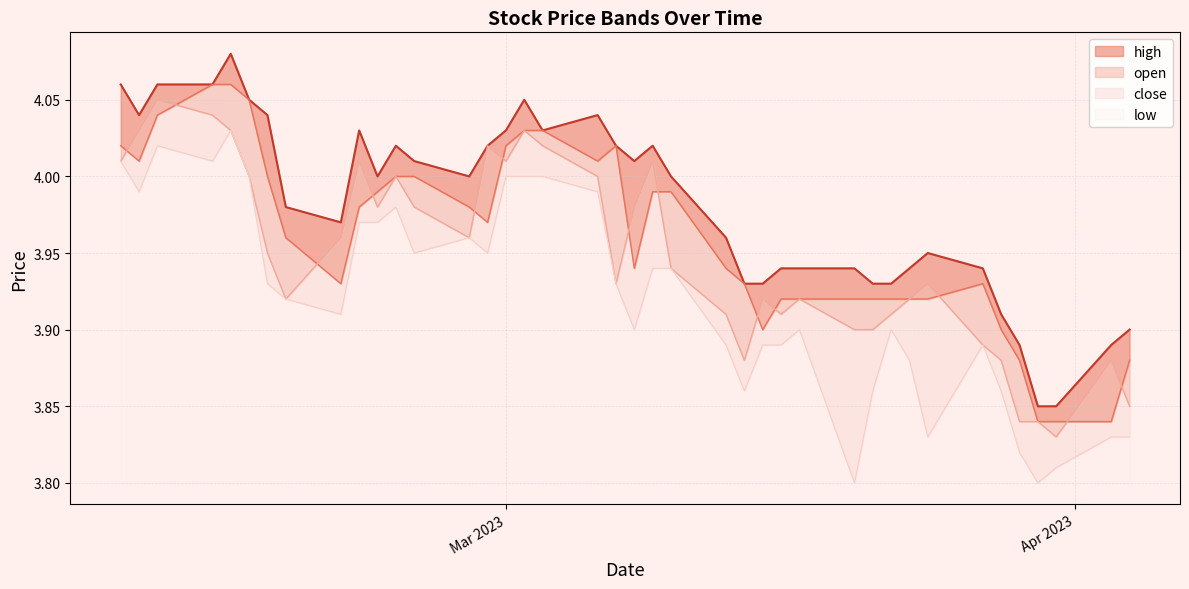

List the labels in order of open2 value, largest first.

2023-02-14, 2023-02-13, 2023-02-15, 2023-02-10, 2023-03-03, 2023-03-02, 2023-03-07, 2023-03-01, 2023-02-08, 2023-03-06, 2023-02-09, 2023-02-24, 2023-02-23, 2023-02-16, 2023-03-10, 2023-03-09, 2023-02-22, 2023-02-27, 2023-02-21, 2023-02-28, 2023-02-17, 2023-03-13, 2023-03-08, 2023-03-27, 2023-03-14, 2023-02-20, 2023-03-24, 2023-03-23, 2023-03-22, 2023-03-21, 2023-03-20, 2023-03-17, 2023-03-16, 2023-03-28, 2023-03-15, 2023-04-04, 2023-03-29, 2023-04-03, 2023-03-31, 2023-03-30